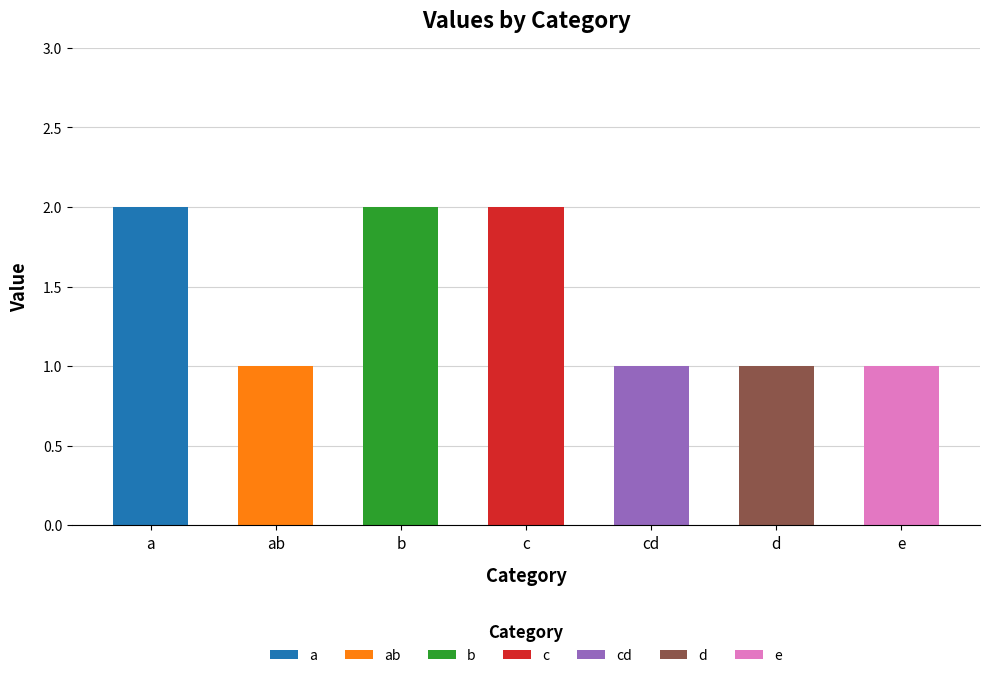

Reading left to right, extract all data points from this chart.

2	1	2	2	1	1	1